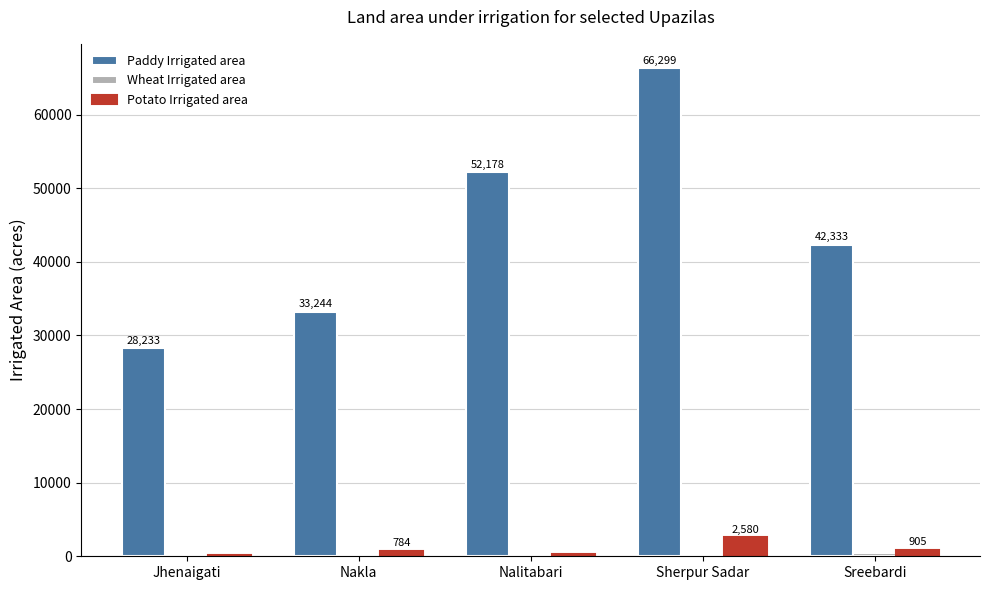

What is the sum of the Potato Irrigated area values at Sherpur Sadar and Jhenaigati?

2805